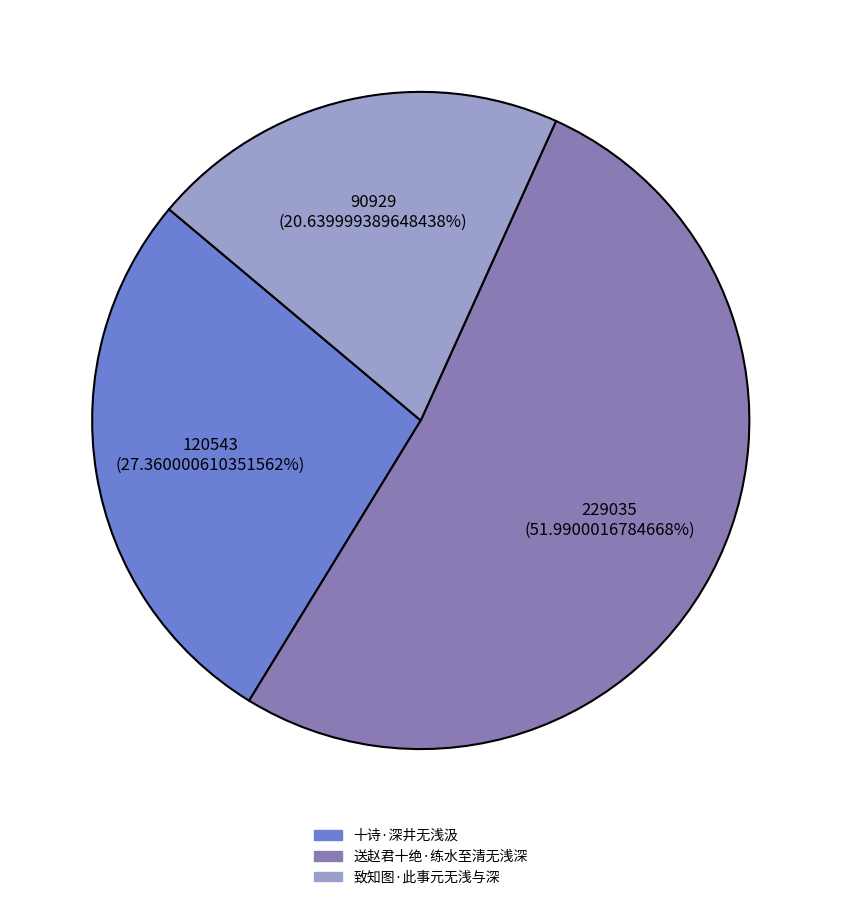

To the nearest percent, what is the average slice percentage?

33%